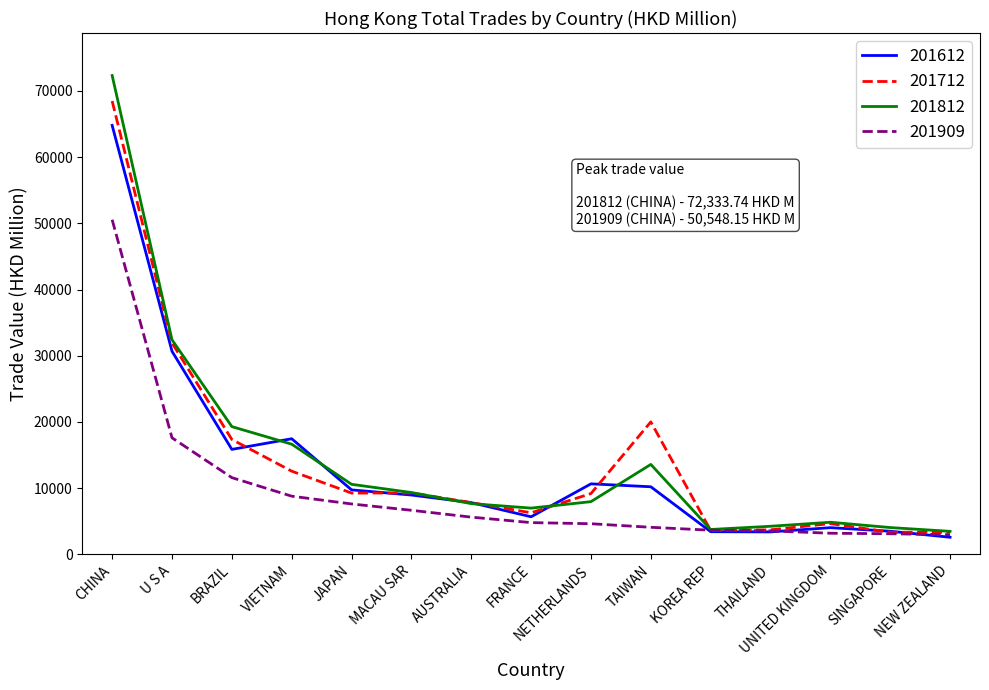

In 201812, how many points are higher than both neighbors (excluding endpoints)?

2